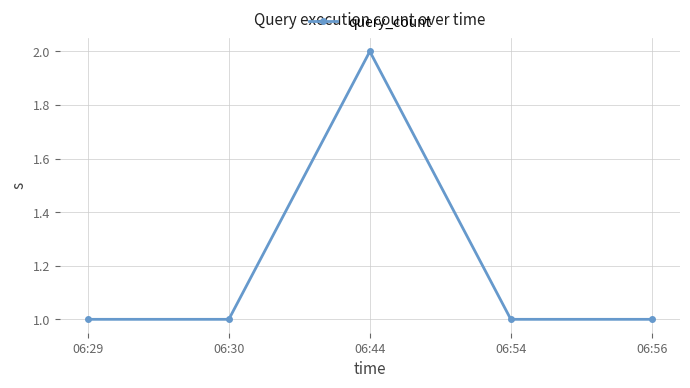

Reading left to right, transcribe all the data shown in this chart.

1	1	2	1	1